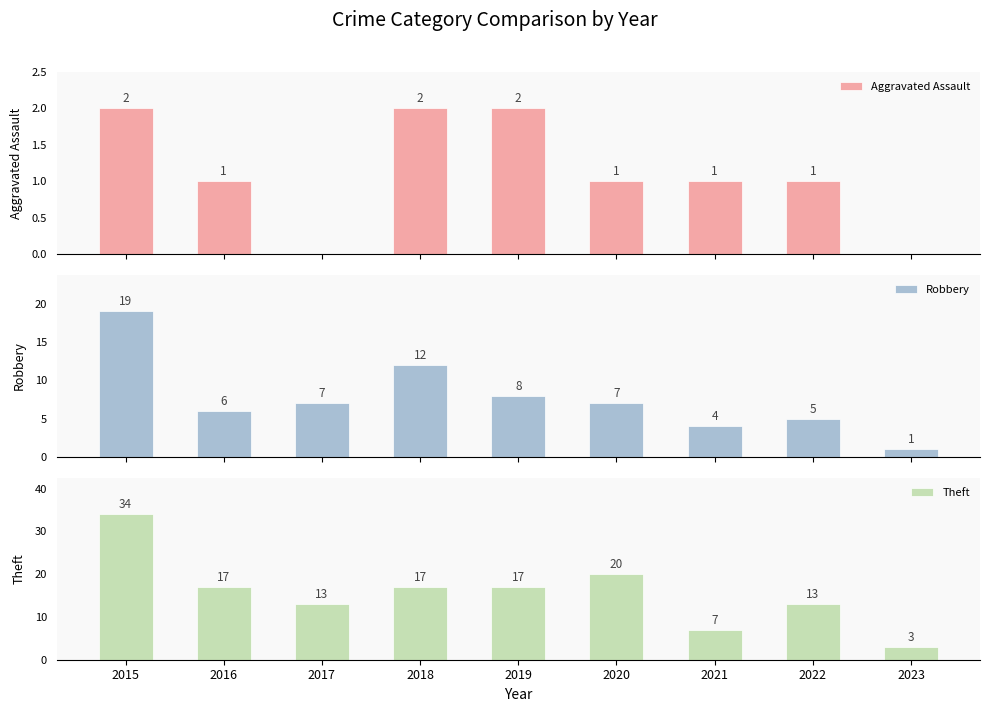

The value of Robbery at 2015 is 33. True or false?

False